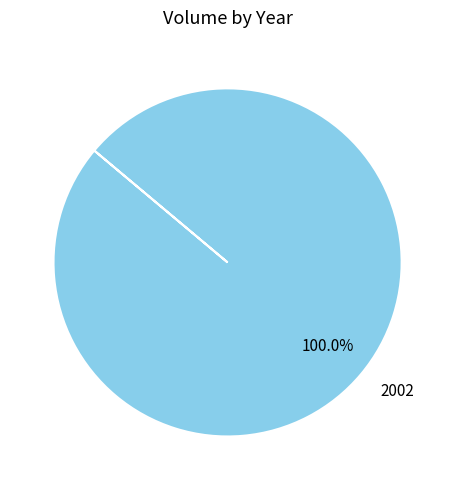

Rank the categories by value from highest to lowest.

2002